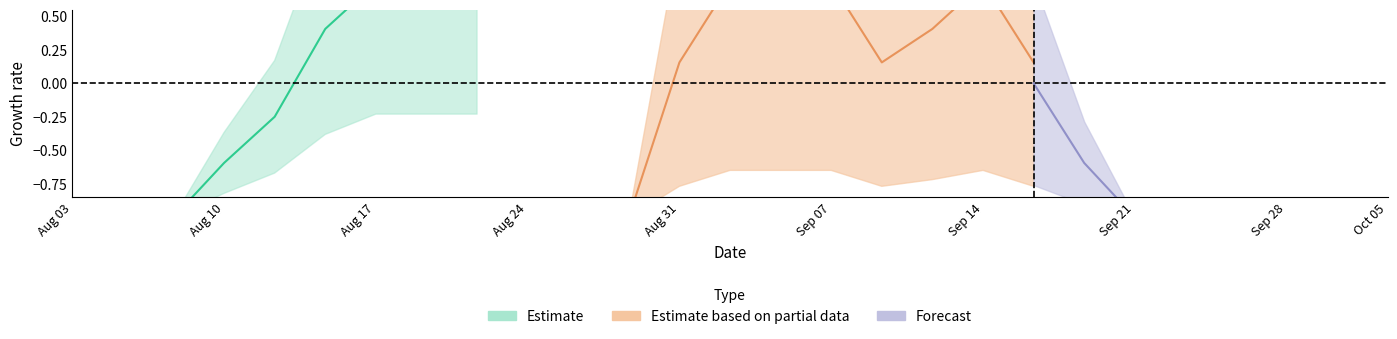

Is this an area chart (filled region under the line)?

No